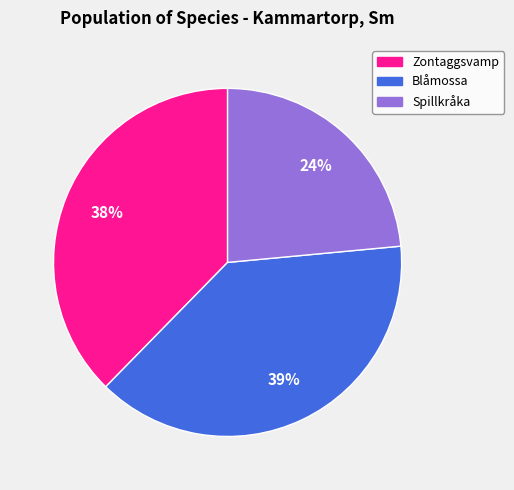

Which category has the smallest portion of the pie?

Spillkråka